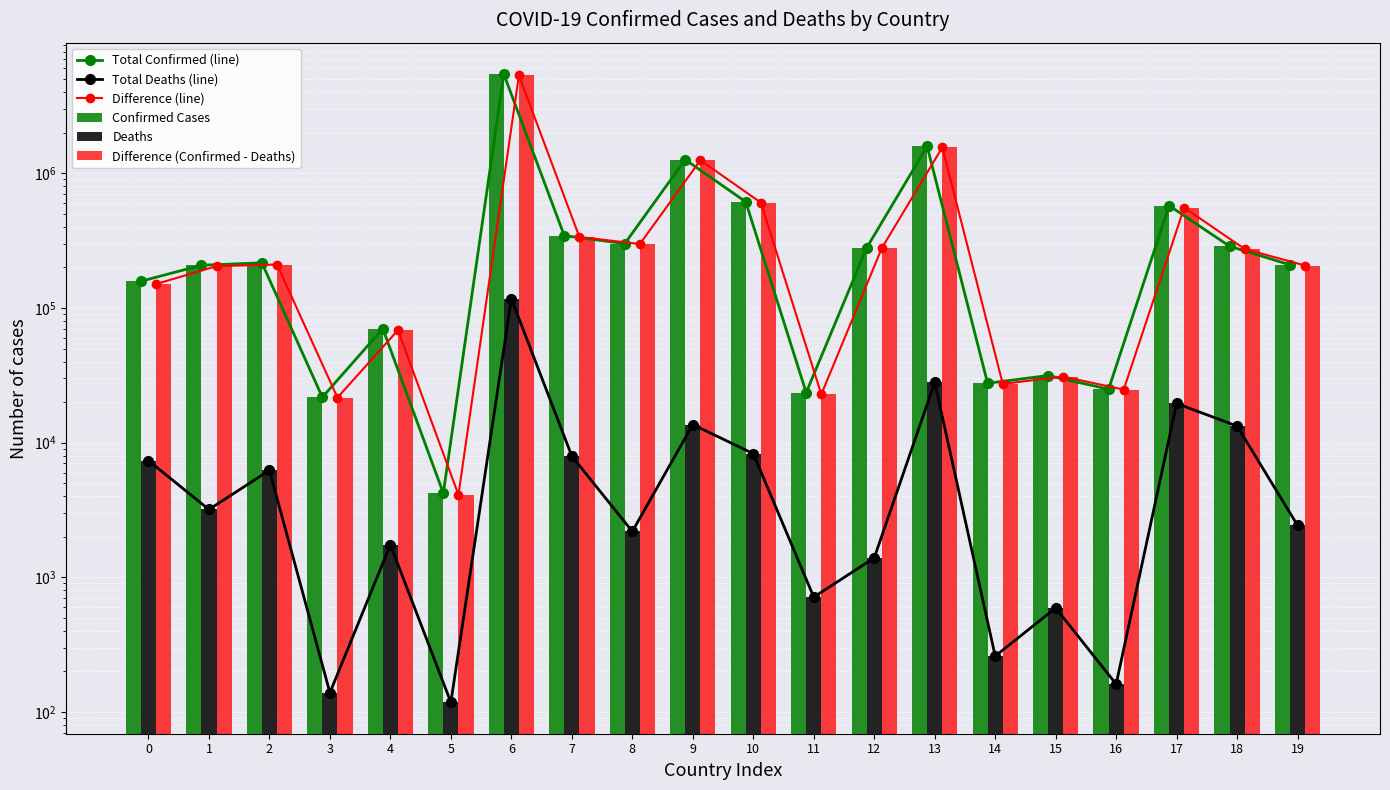

At how many categories does at least one series exceed 2280561?

1